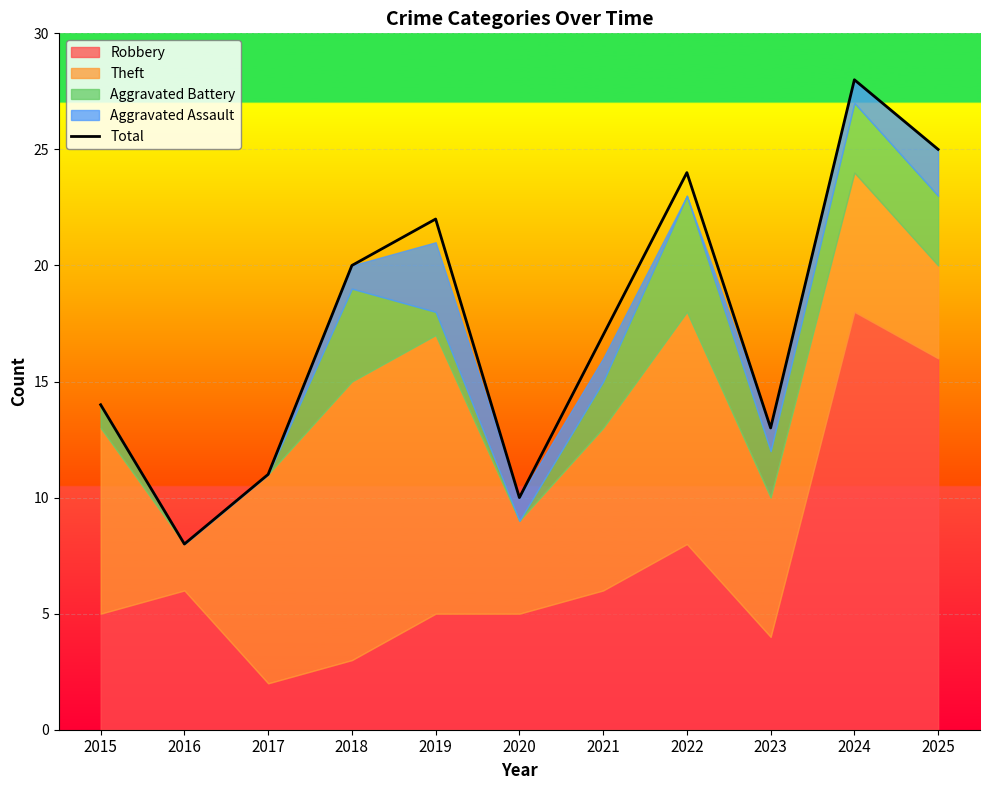

Which category has the highest value across all series?

2024